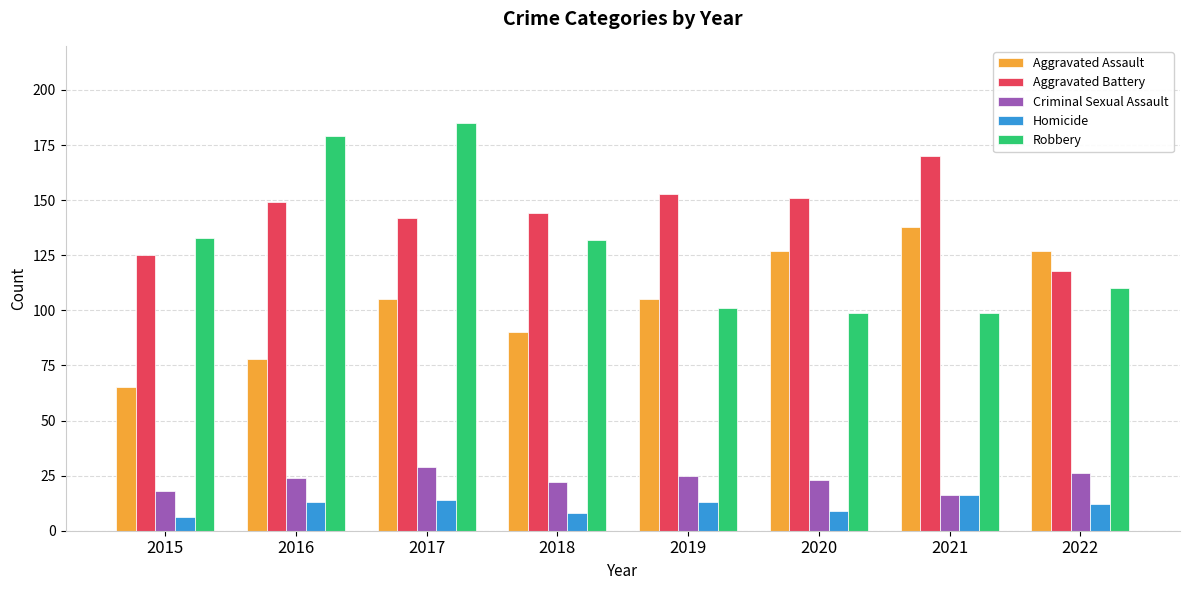

Reading right to left, extract all data points from this chart.

Aggravated Assault: 127	138	127	105	90	105	78	65
Aggravated Battery: 118	170	151	153	144	142	149	125
Criminal Sexual Assault: 26	16	23	25	22	29	24	18
Homicide: 12	16	9	13	8	14	13	6
Robbery: 110	99	99	101	132	185	179	133